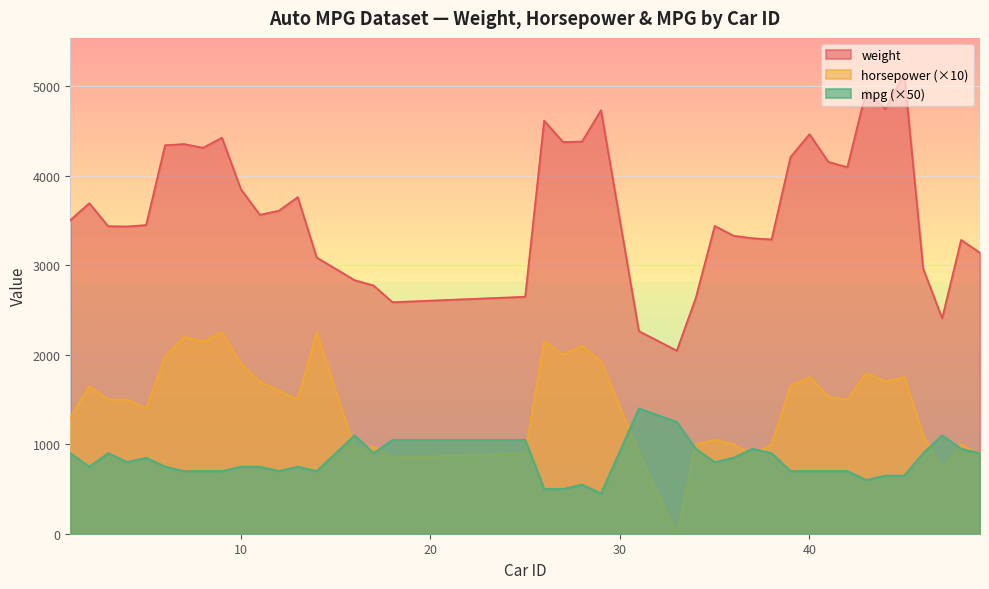

What is the sum of all mpg values?

32450